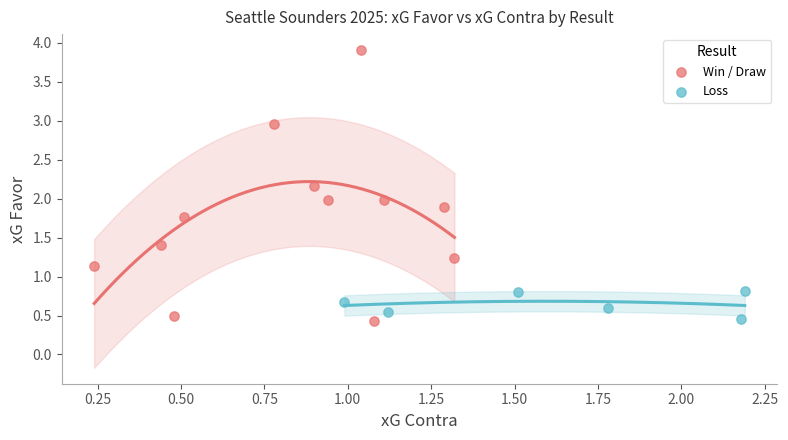

Which series has the widest spread of Y values?

Win / Draw